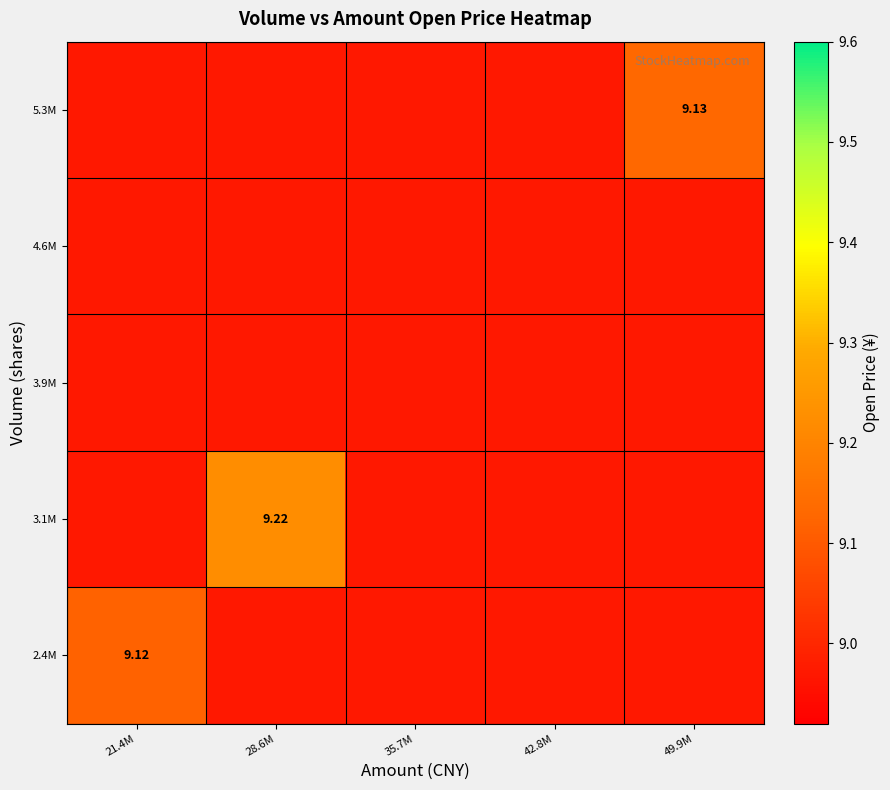

Which series changed the most between 21.4M and 49.9M?

5.3M